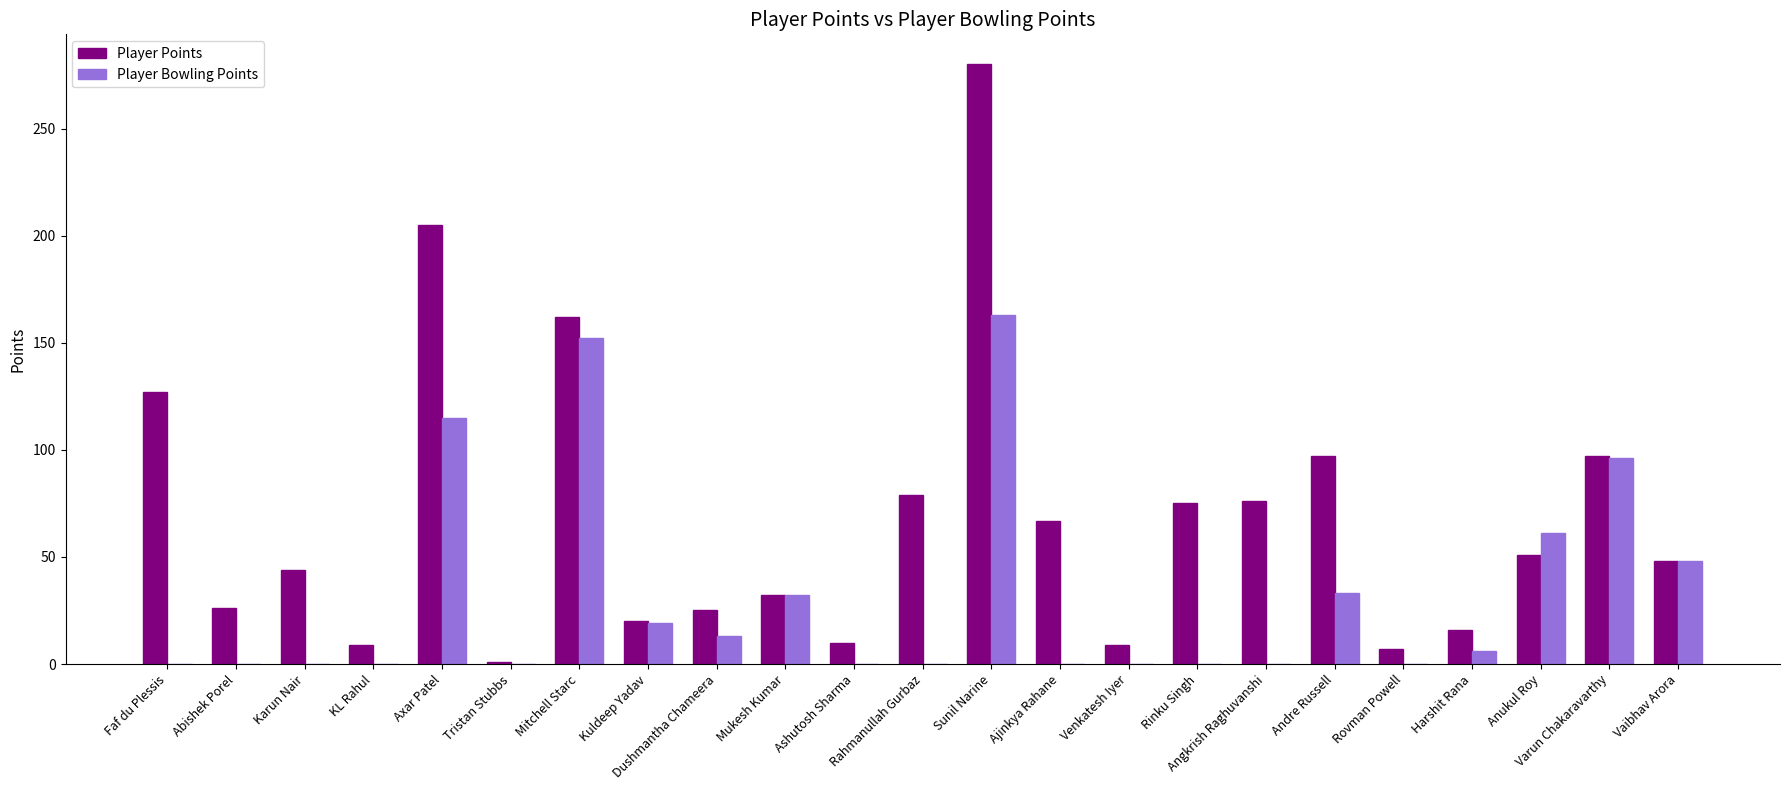

At which category is the sum across all series the highest?

Sunil Narine